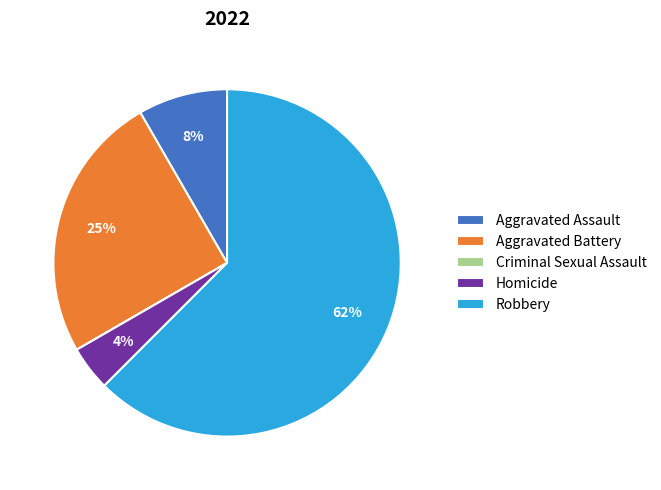

To the nearest percent, what is the average slice percentage?

20%